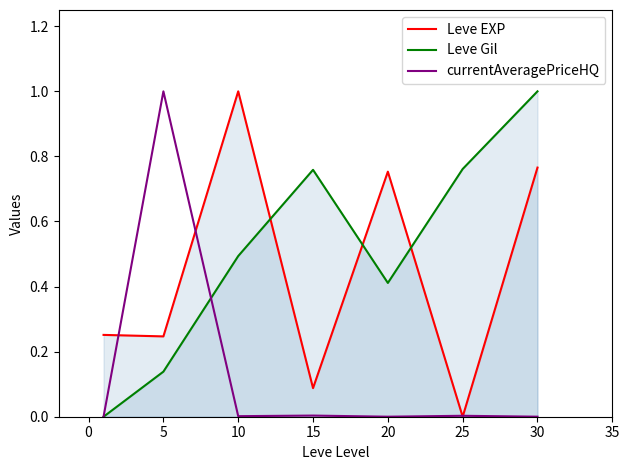

Which series has the largest range (max minus min)?

Leve EXP